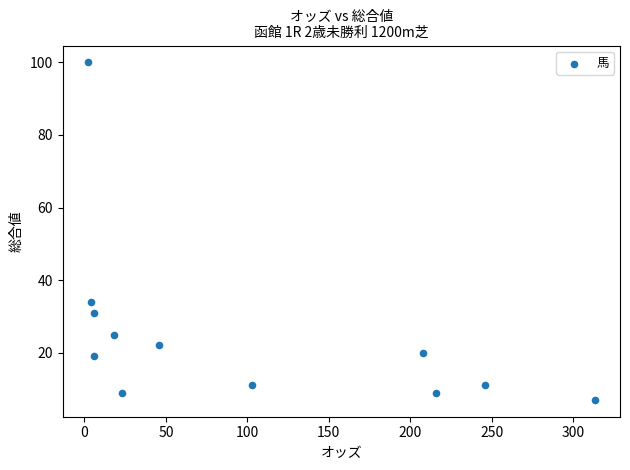

What Y value in the scatter plot is closest to 53?

34